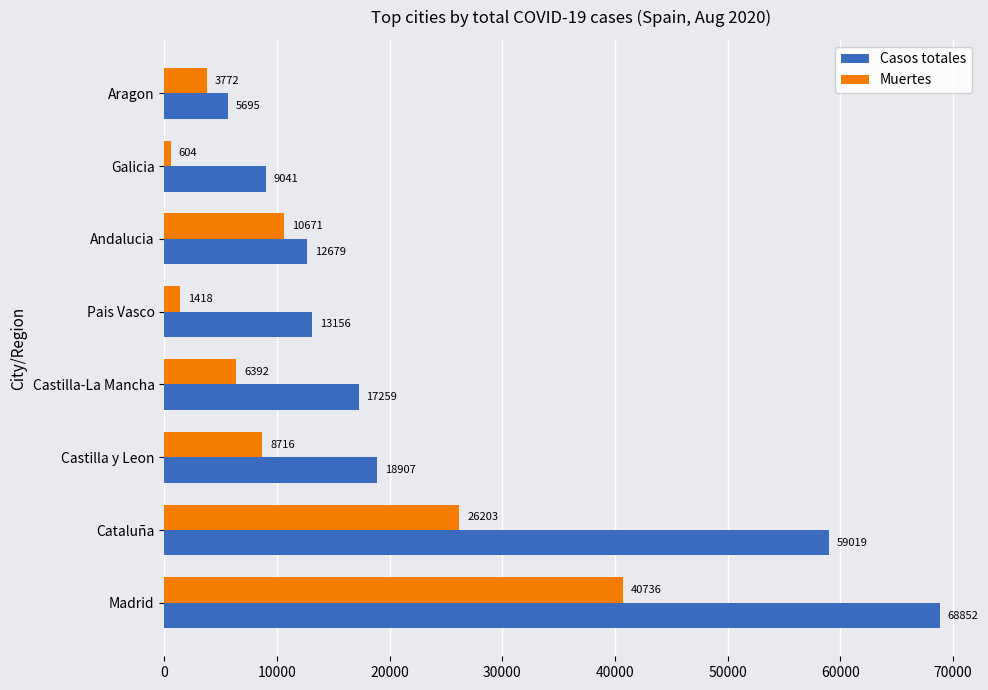

At how many categories does at least one series exceed 6300?

7